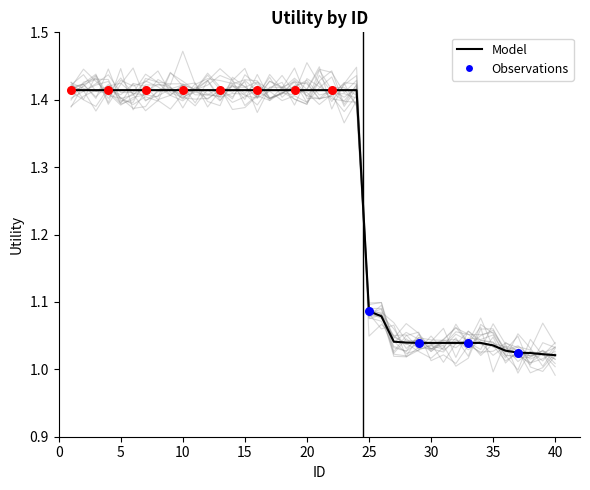

Between 8 and 6, which is larger?

8